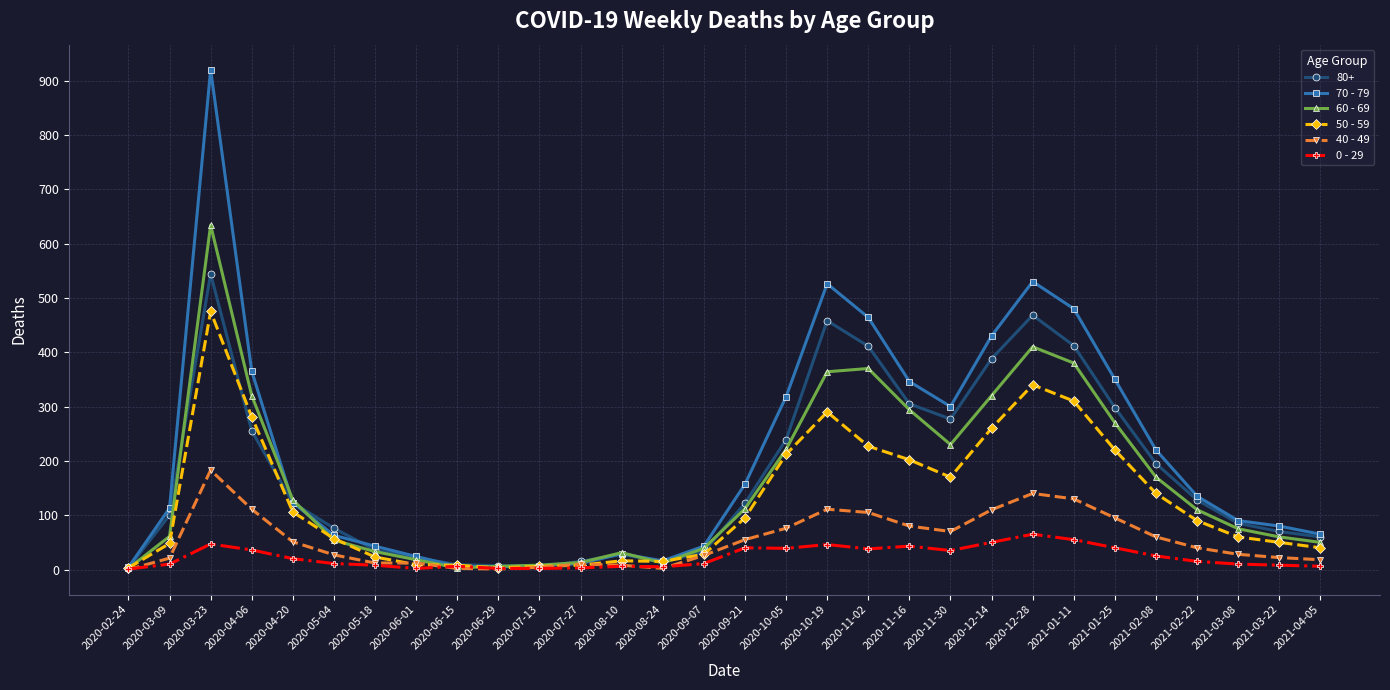

What is the label of the 16th point from the right?

2020-09-07